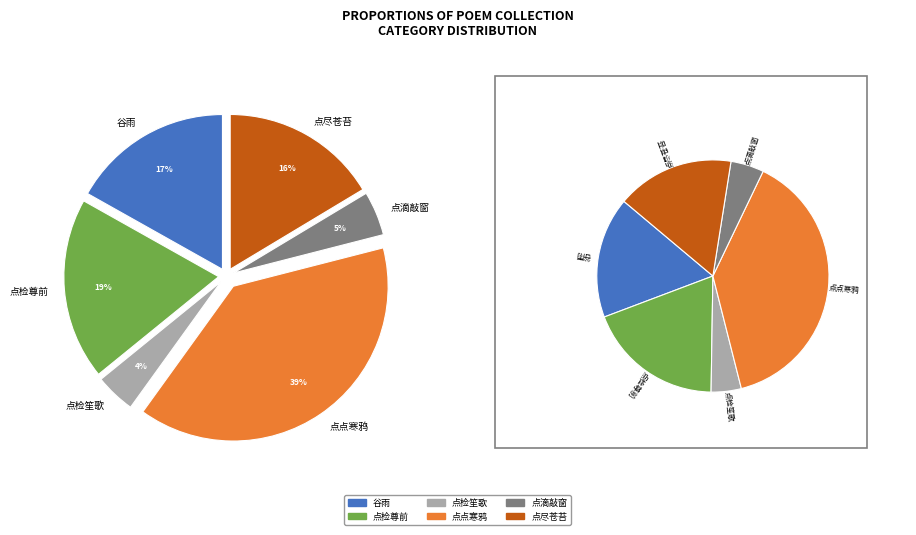

What percentage is the 鹧鸪天·点检尊前主与宾 slice, to the nearest percent?

19%